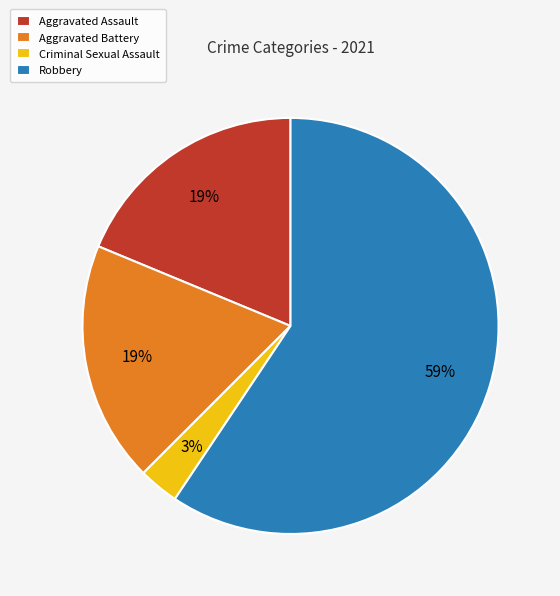

Count the number of slices in the pie.

4